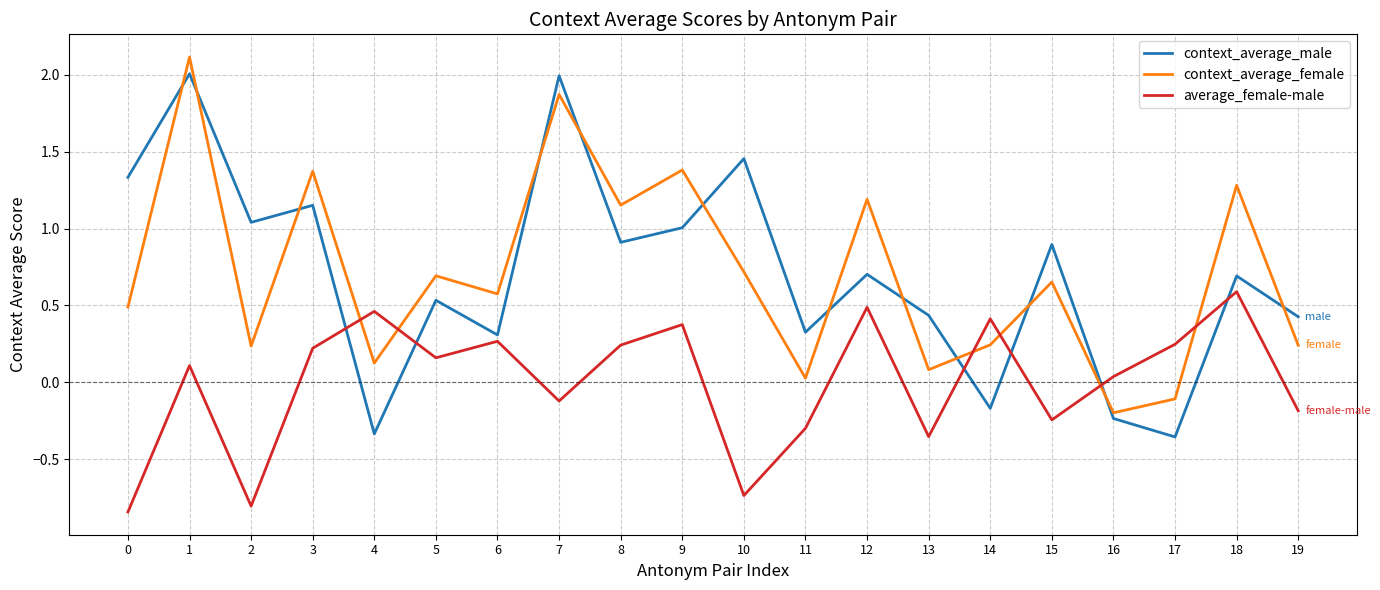

Which series has the largest range (max minus min)?

context_average_male